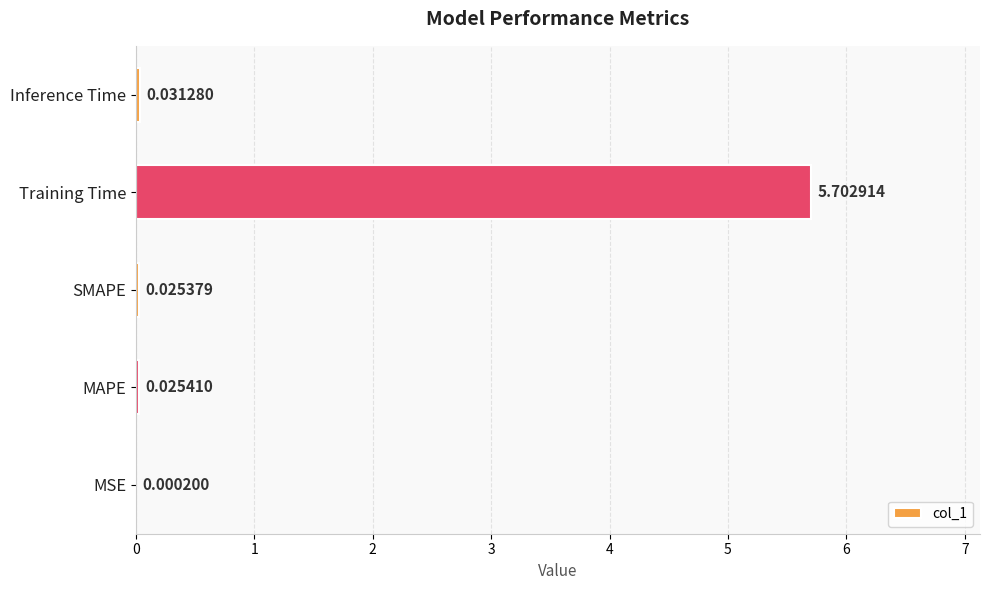

What is the sum of all values?

5.8